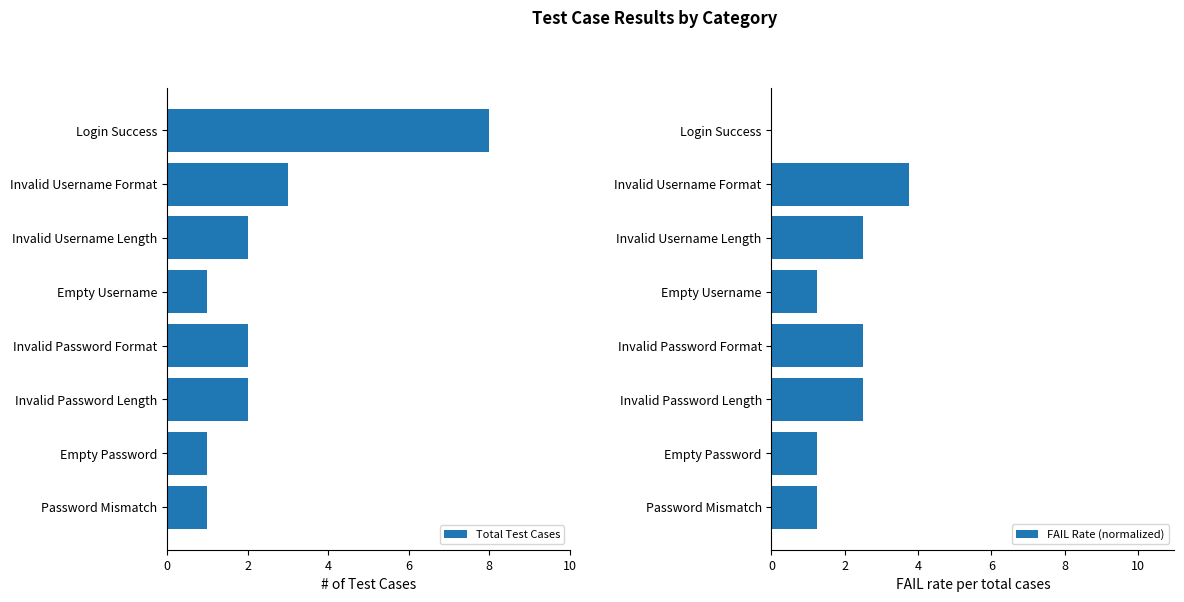

What is the difference between the maximum and second lowest values in the Total Test Cases series?

7